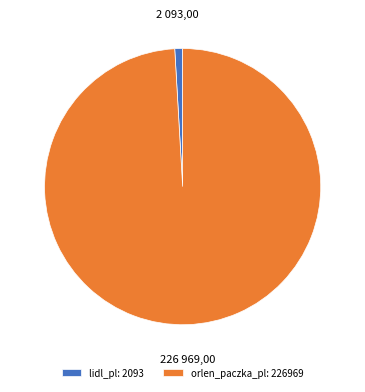

The lidl_pl slice represents 1% of the pie. True or false?

True